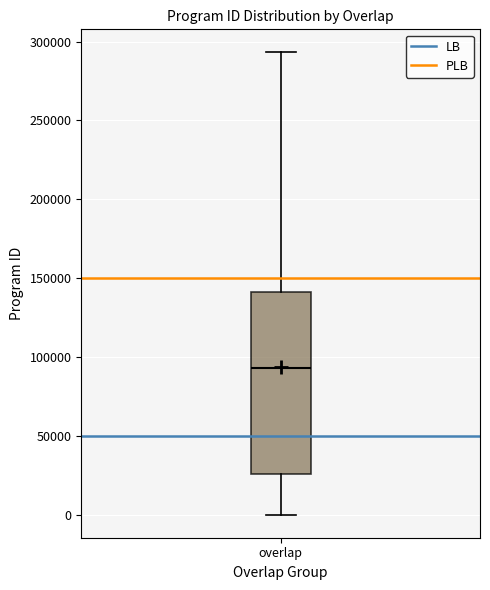

Where is the upper edge of the box for overlap on the y-axis? The values are not printed on the chart, so give them approximately, as read against the axis.

140000